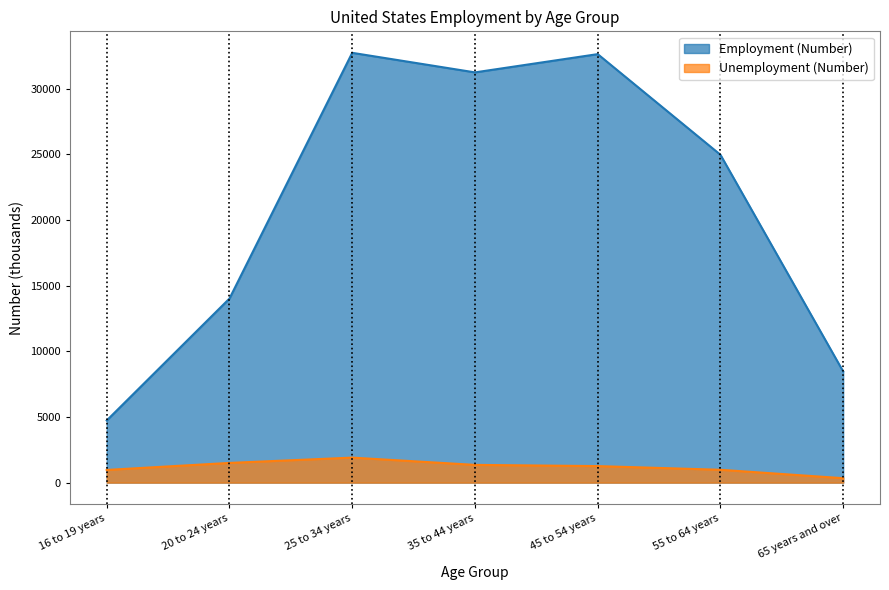

True or false: Employment (Number) has more than 2 interior local peaks.

False